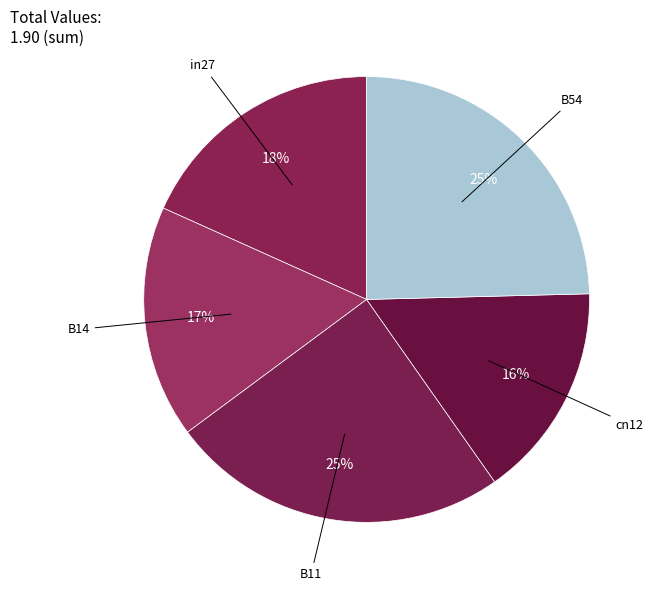

Rank the categories by value from lowest to highest.

cn12, B14, in27, B11, B54